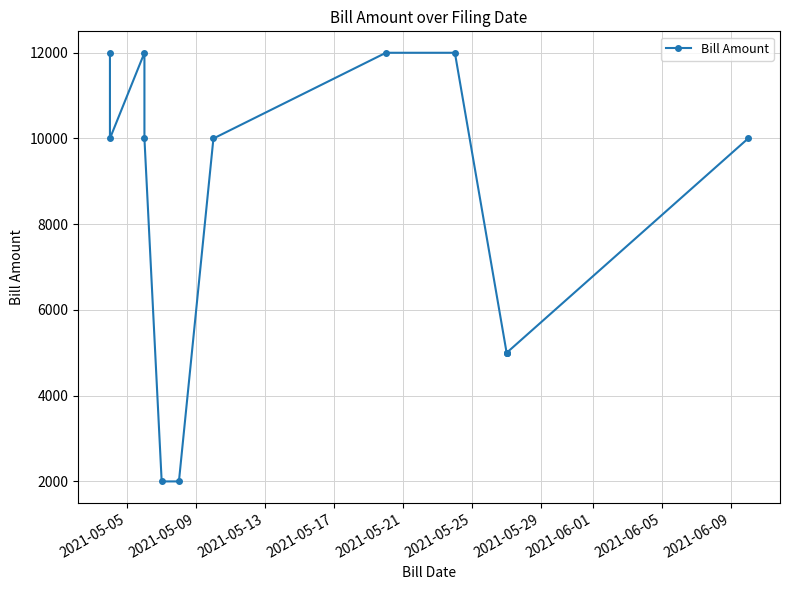

What is the average value?

8231